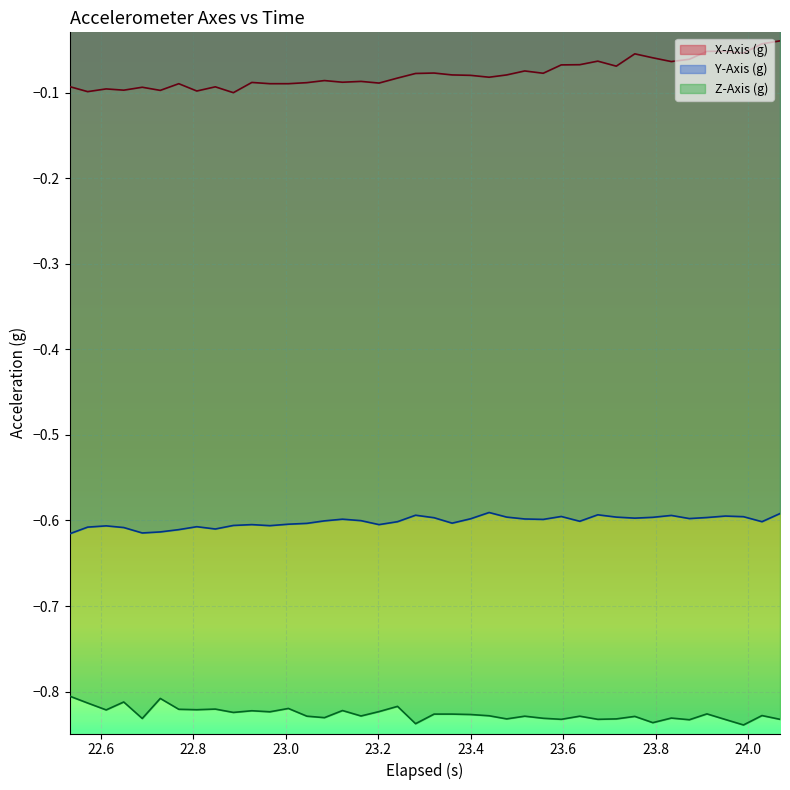

True or false: X-Axis (g) and Z-Axis (g) intersect in this chart.

False